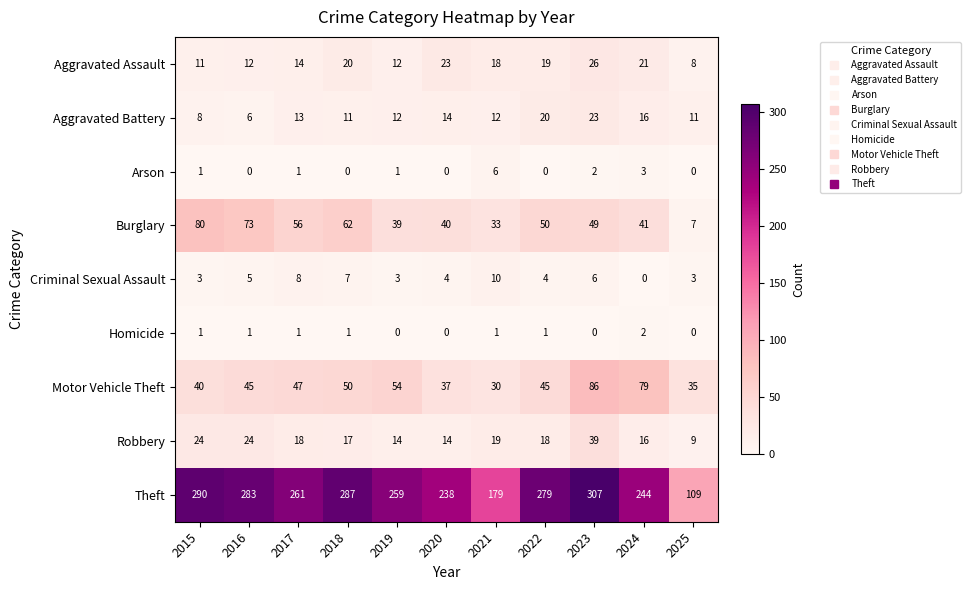

Which series has the largest total across all categories?

Theft